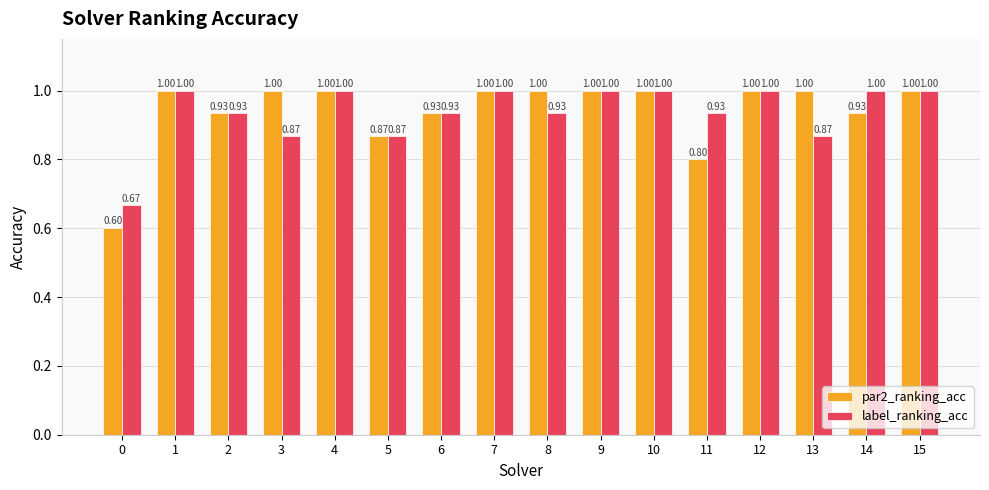

At how many categories does at least one series exceed 0?

16